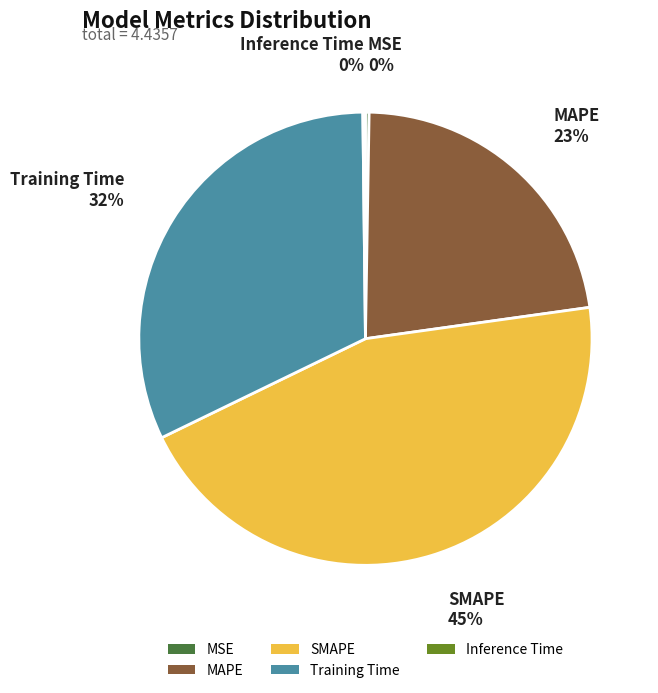

To the nearest percent, what portion does MAPE represent?

23%